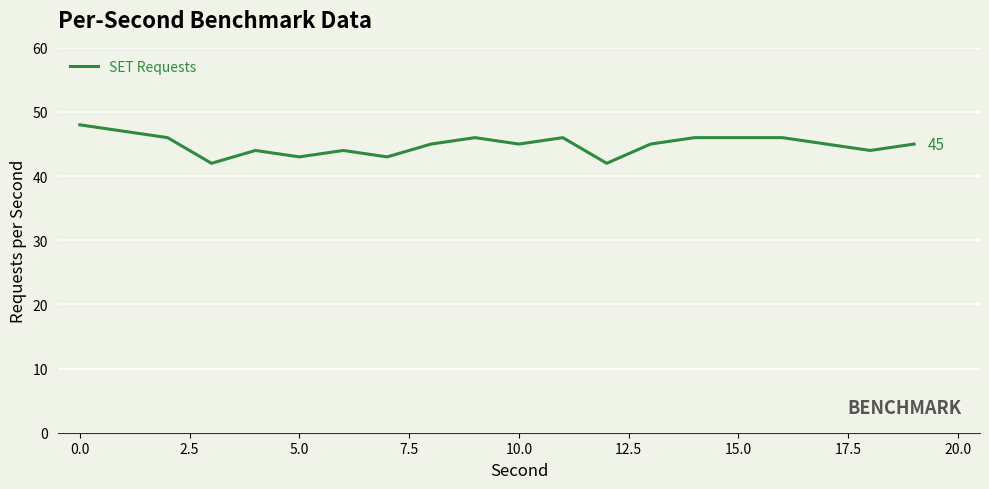

What is the difference between the maximum and minimum values?

6